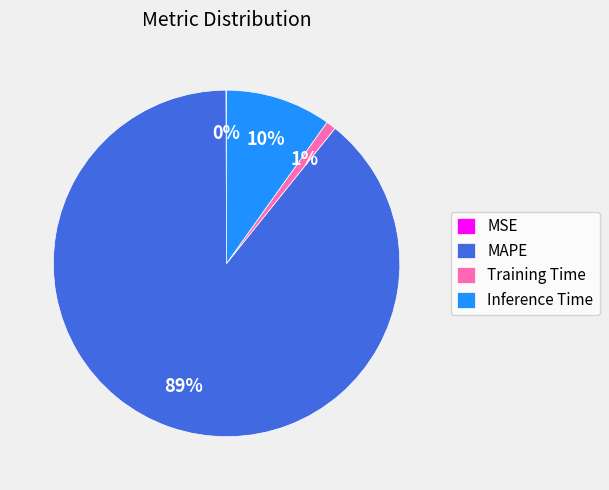

Is there a majority slice in this chart?

Yes